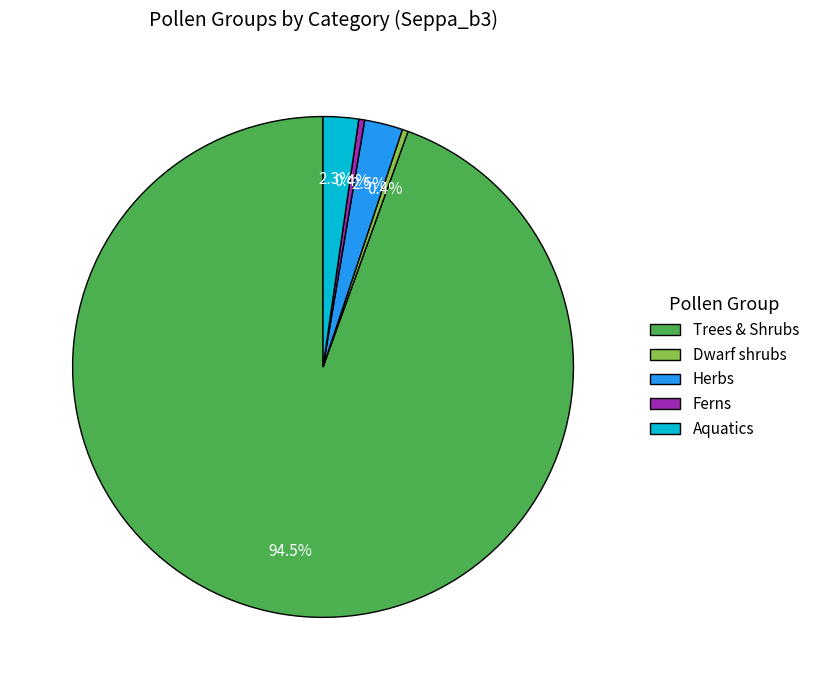

To the nearest percent, what is the average slice percentage?

20%